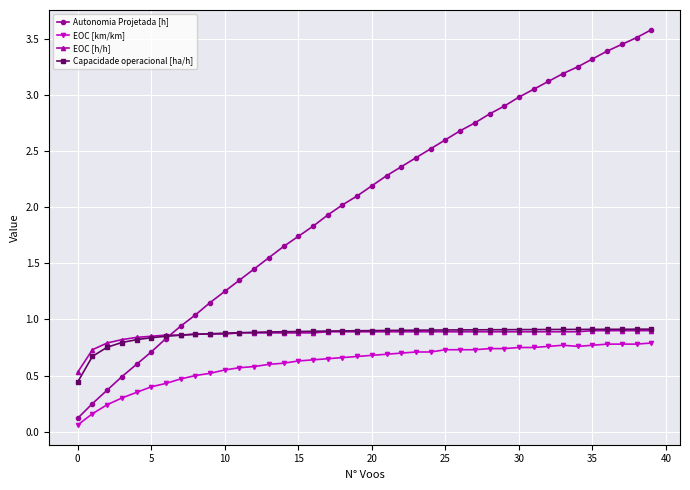

Which series has the largest range (max minus min)?

Autonomia Projetada [h]